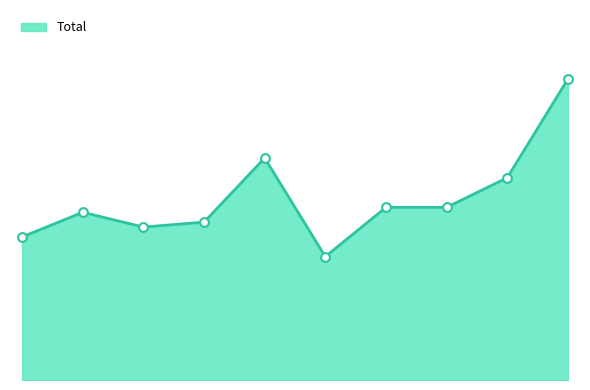

Is this an area chart (filled region under the line)?

Yes